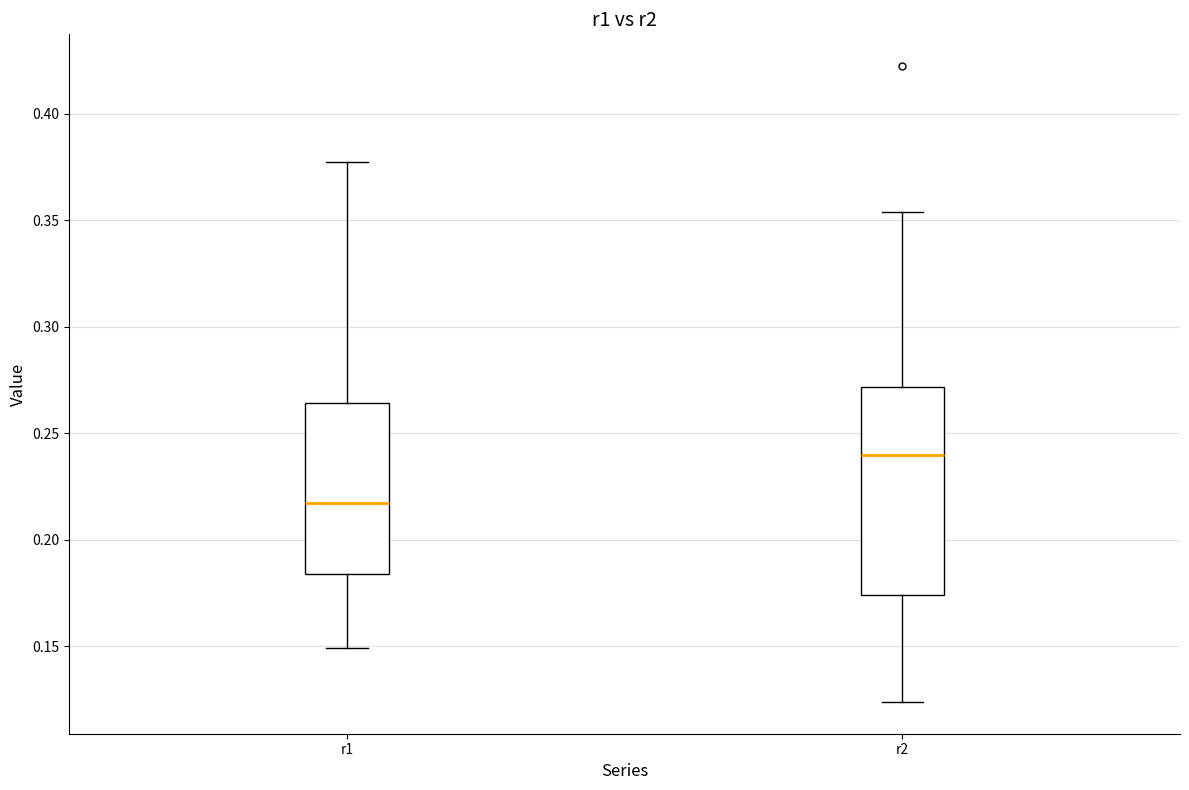

Reading left to right, read every box against the y-axis: the position of its median line, the range the box covers, and the ends of its whiskers. The values are not printed on the chart, so give them approximately, as read against the axis.

r1: median 0.215, box 0.185 to 0.265, whiskers 0.150 to 0.380
r2: median 0.240, box 0.175 to 0.270, whiskers 0.125 to 0.355